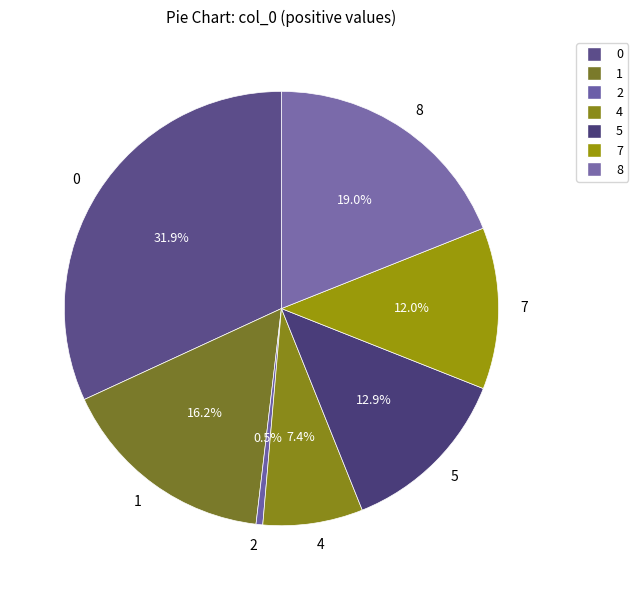

Does any single category account for the majority?

No